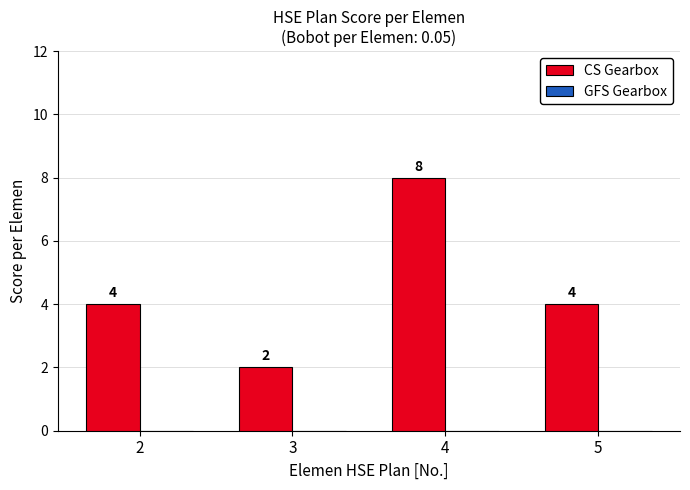

What is the maximum value shown in the chart?

8